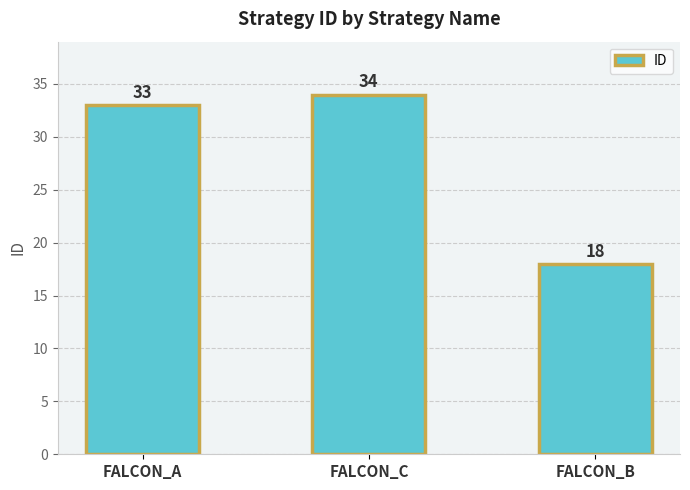

Reading left to right, transcribe all the data shown in this chart.

33	34	18